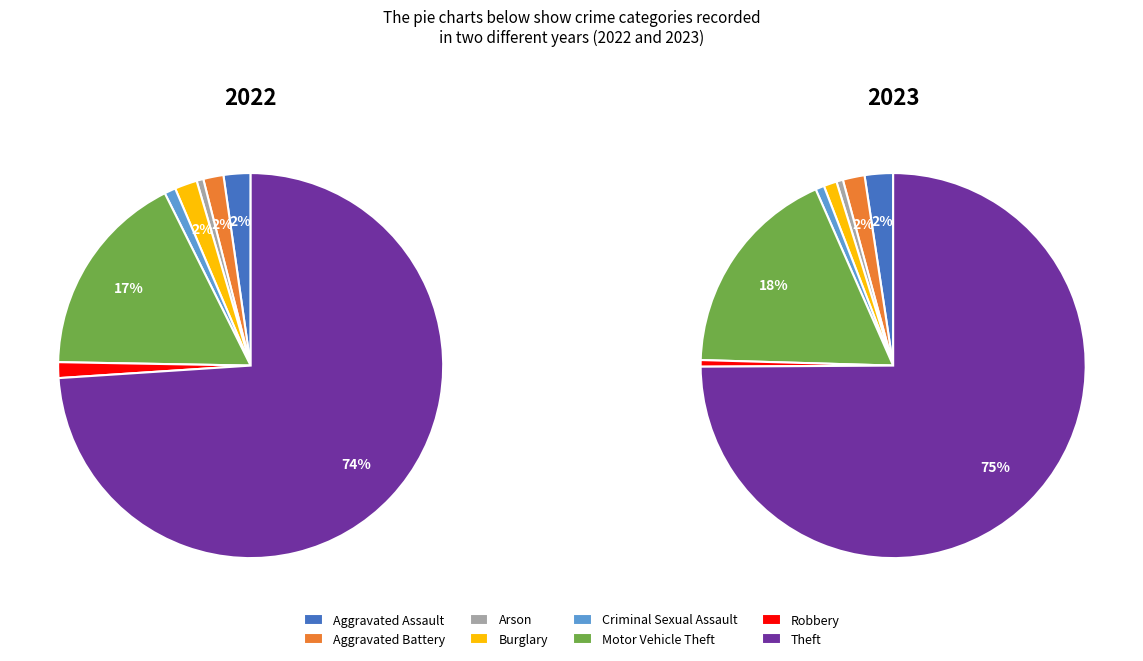

Rank the categories by value from lowest to highest.

Arson, Criminal Sexual Assault, Robbery, Aggravated Battery, Burglary, Aggravated Assault, Motor Vehicle Theft, Theft